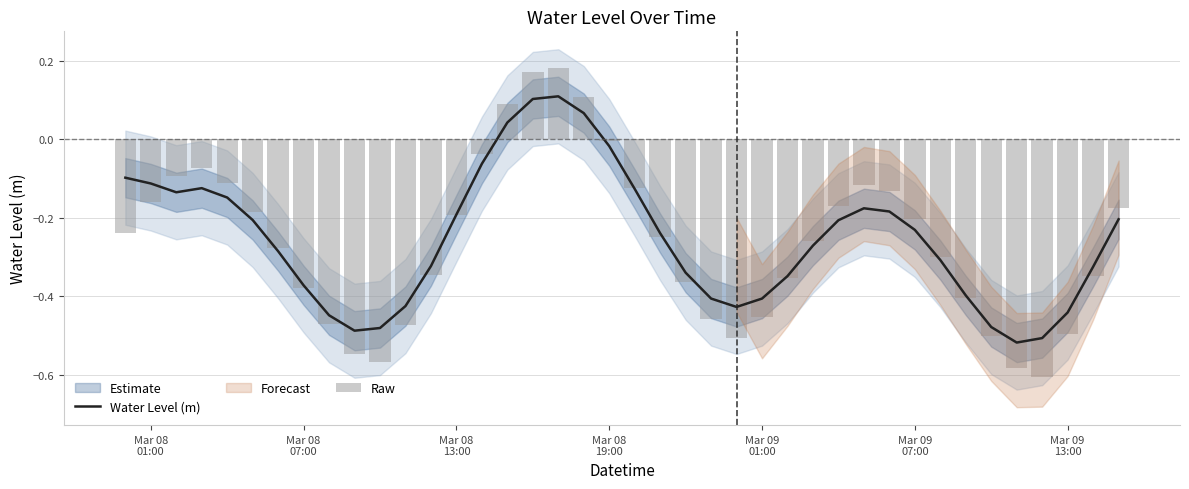

Count the number of values greater than 0.

4